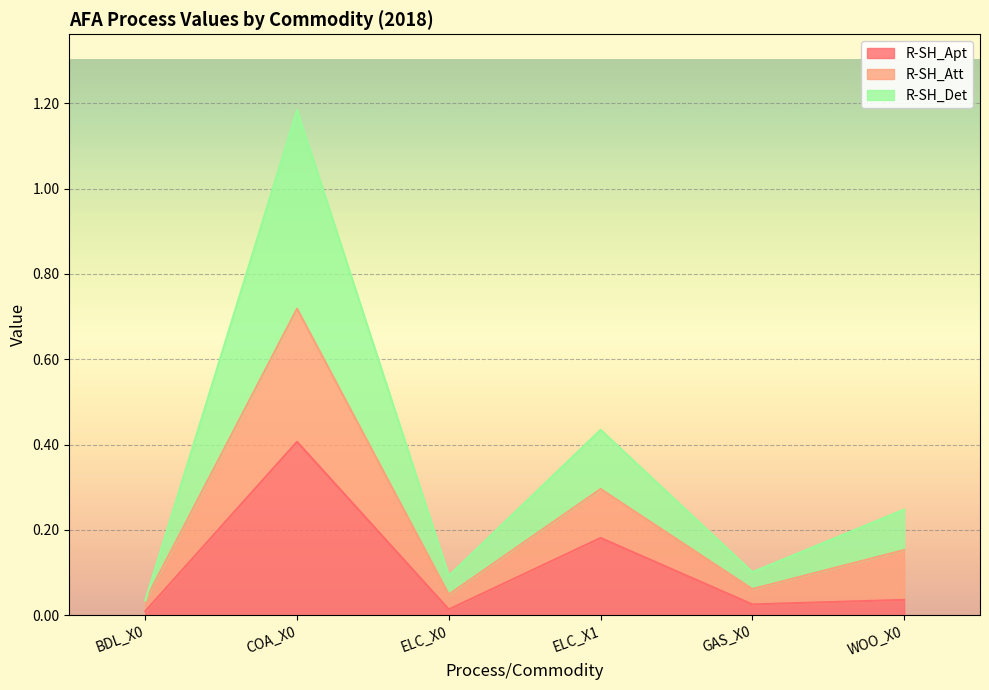

The value of R-SH_Apt at BDL_X0 is 0.0. True or false?

True